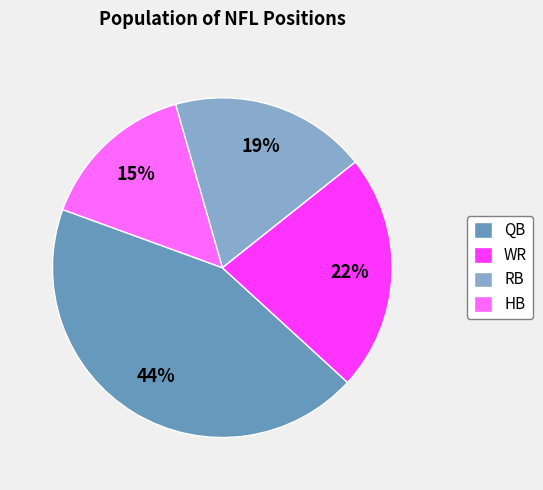

How many slices are in this pie chart?

4